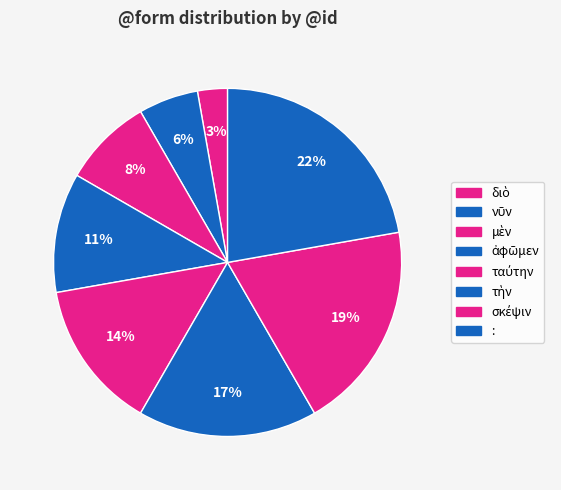

Combined, what portion of the pie is : and σκέψιν?

41.7%